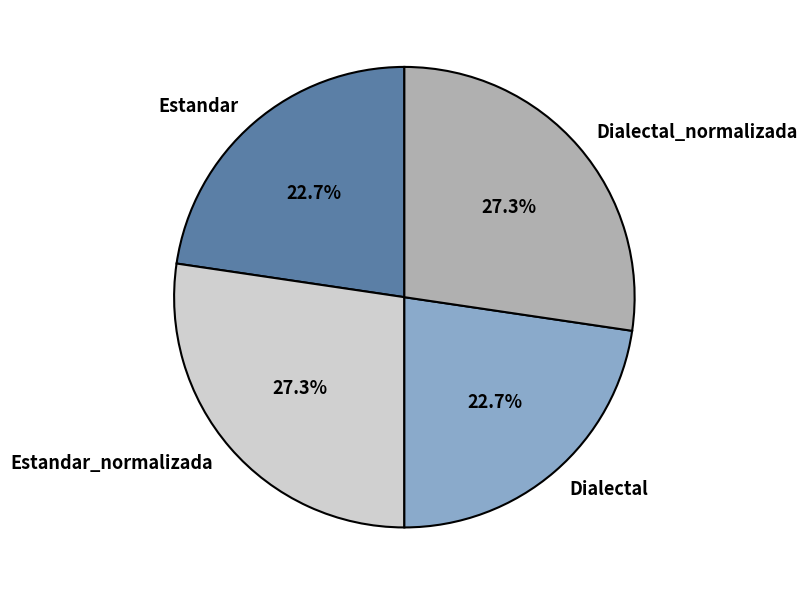

What is the ratio of the value at Dialectal_normalizada to the value at Estandar_normalizada?

1.0